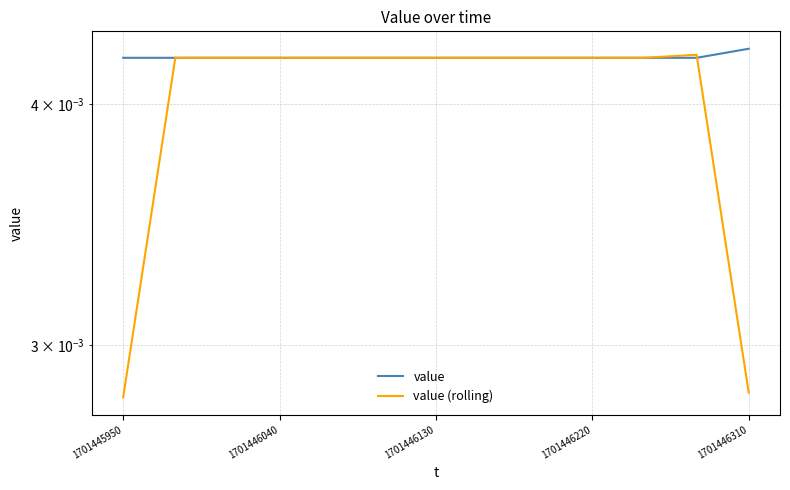

The value (rolling) series shows 0.0 at 1701446040. True or false?

False